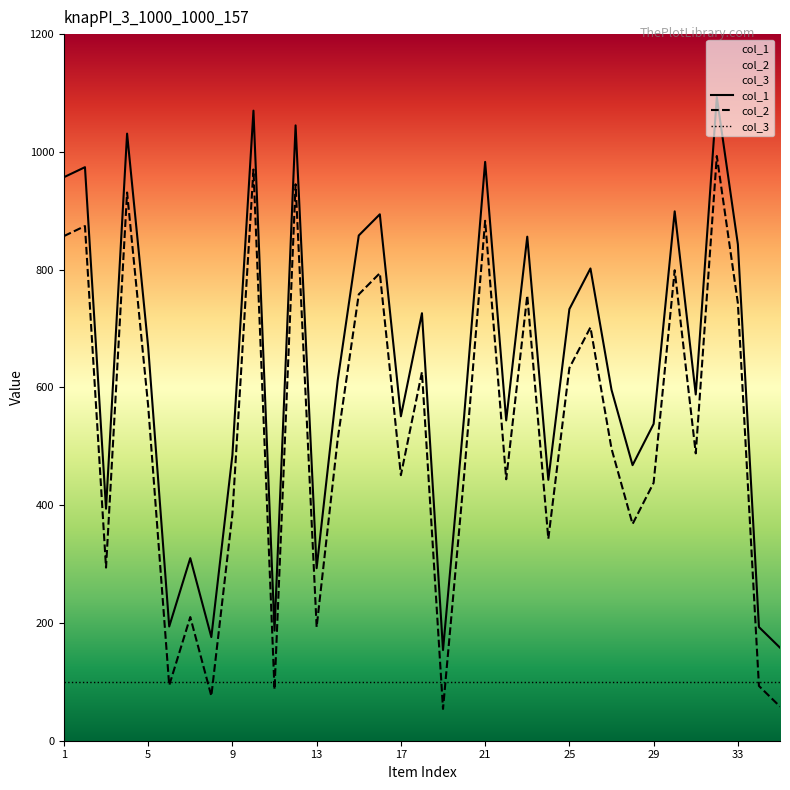

Rank the series by their maximum value, from lowest to highest.

col_3, col_2, col_1